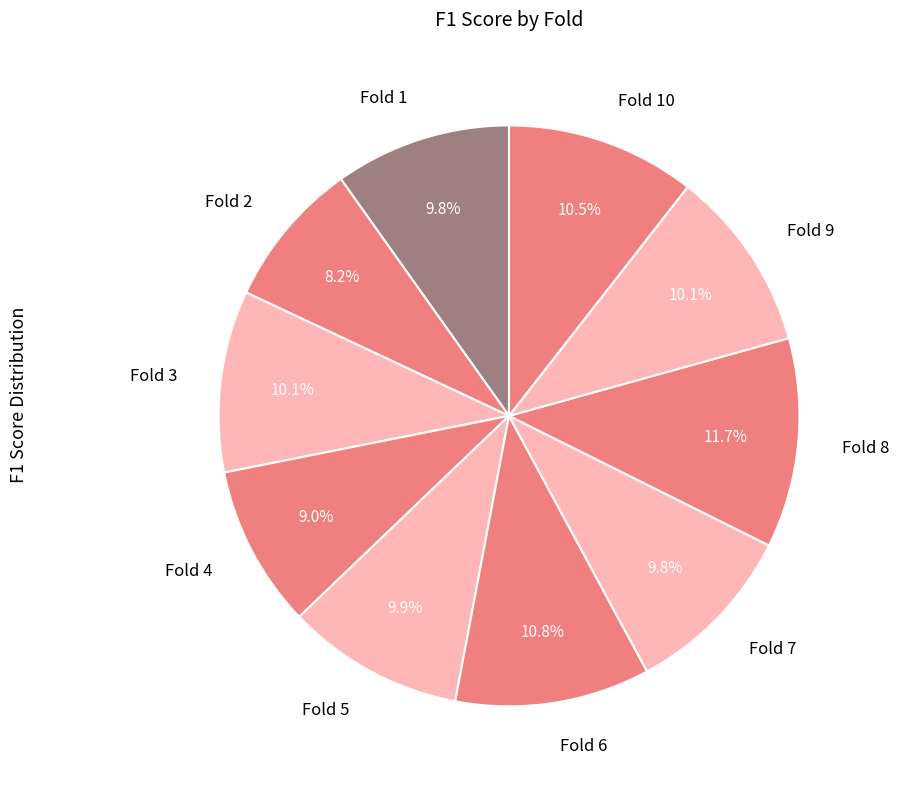

Which has a higher value, Fold 6 or Fold 3?

Fold 6